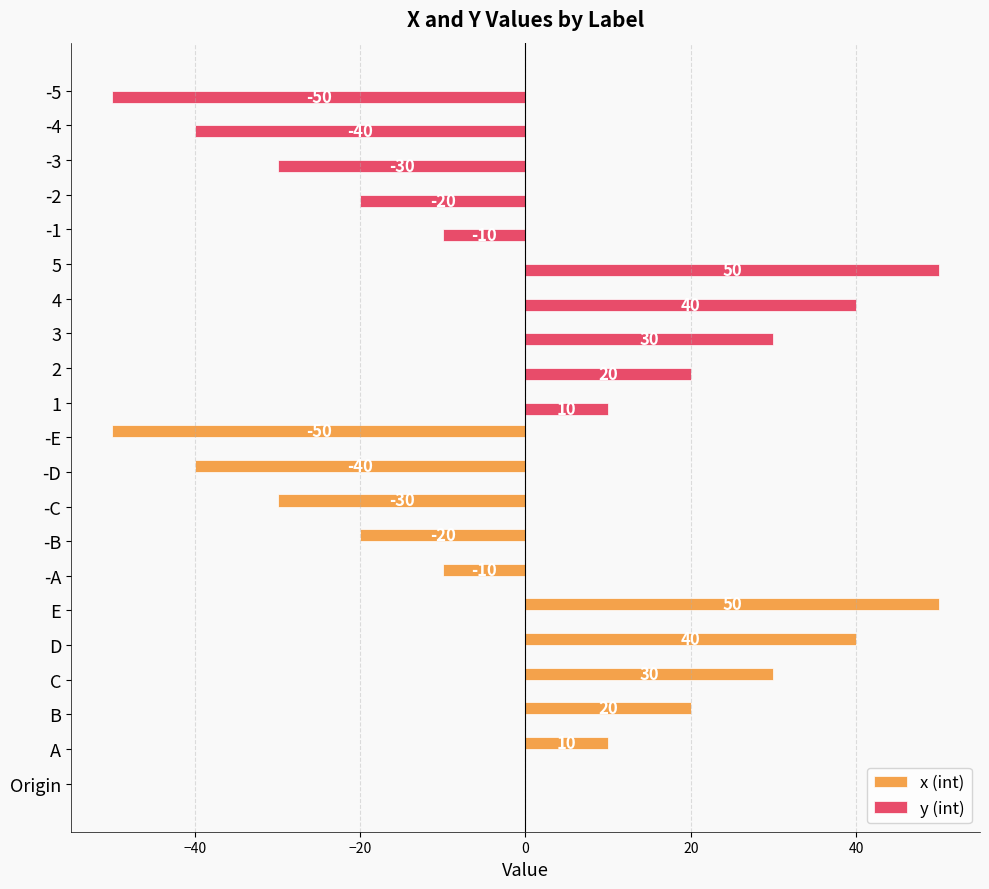

At which label does x (int) reach its peak?

E